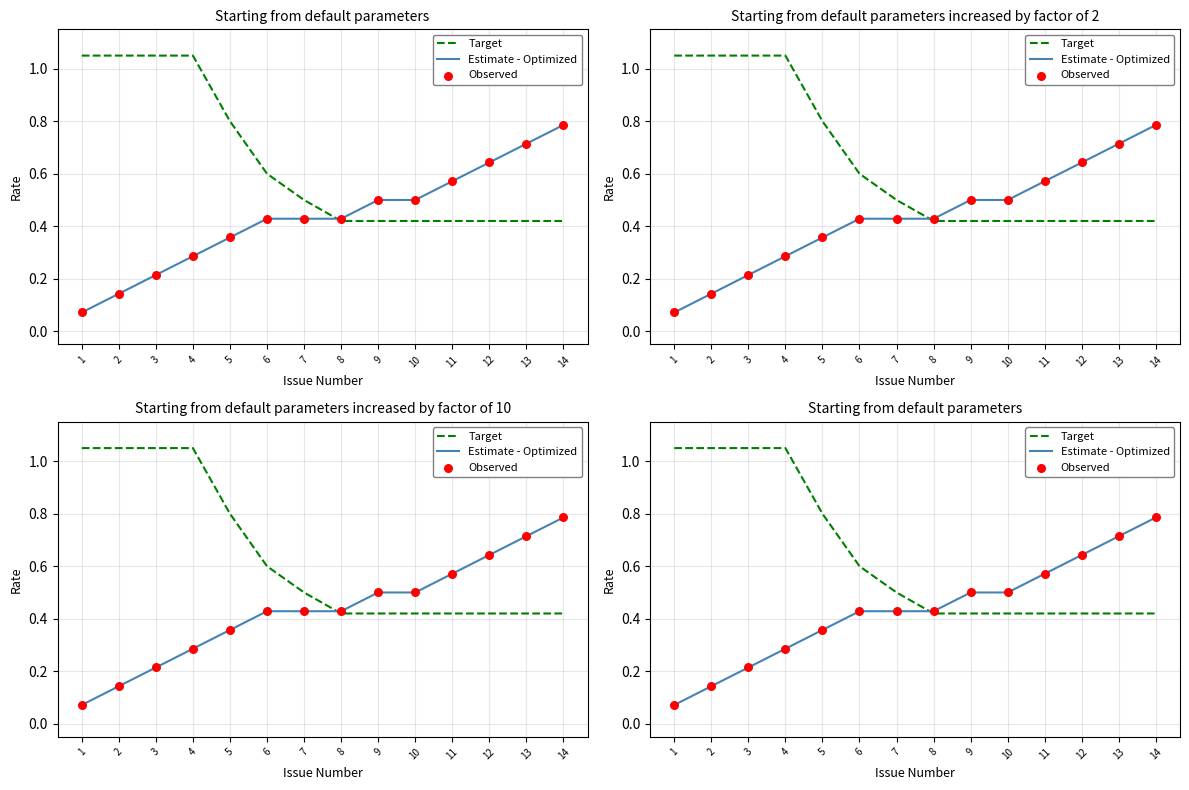

What is the total value across all series at 1?

1.2